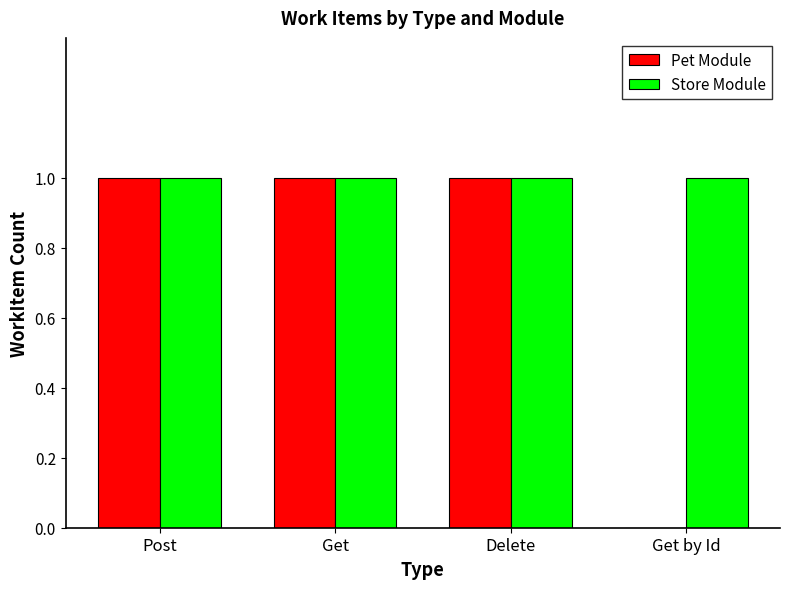

What is the sum of all Store Module values?

4